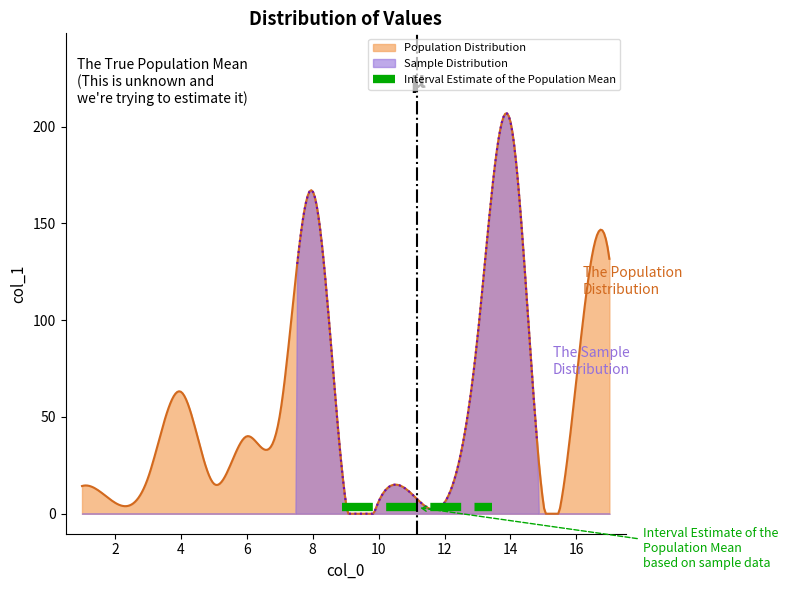

What is the highest value of the Population Distribution series?

206.8